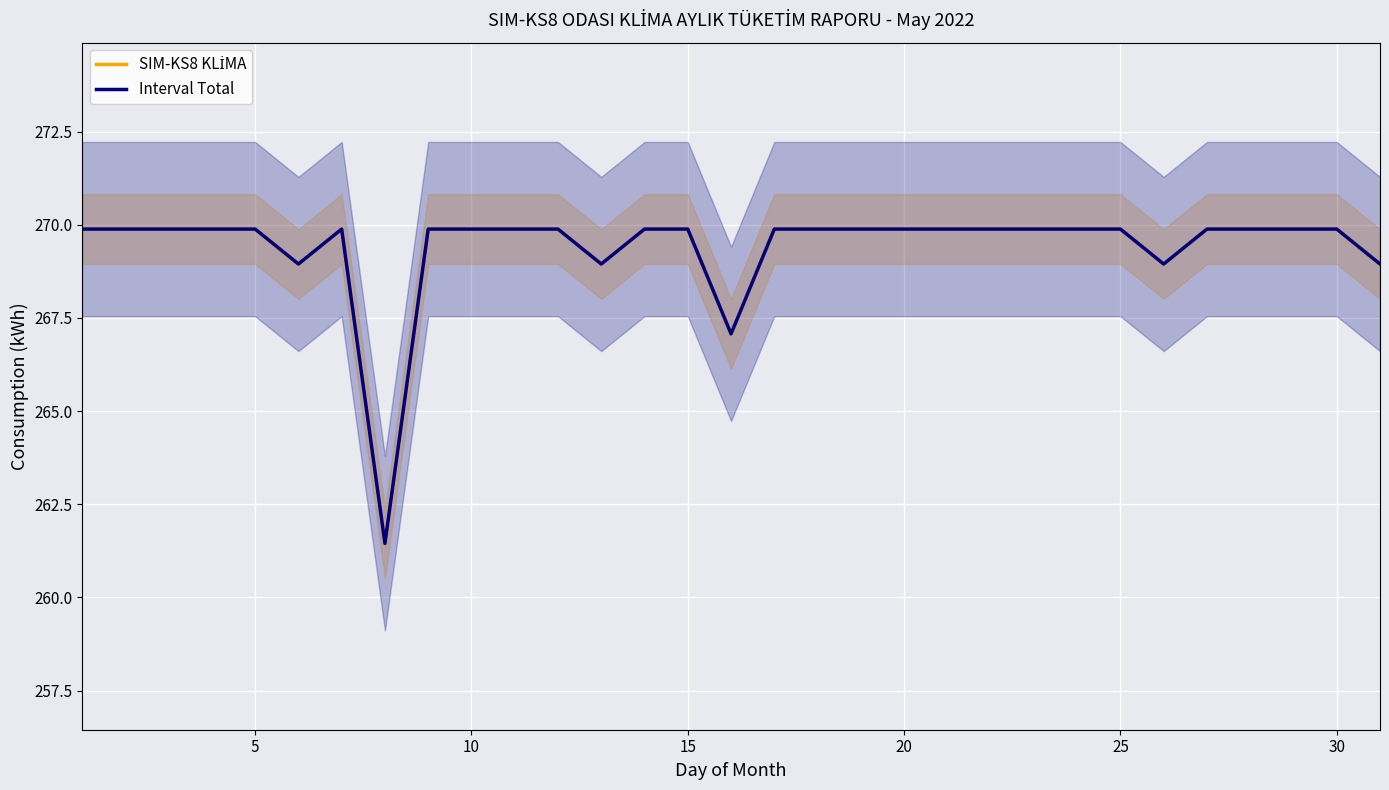

Reading left to right, what are all the values shown in this chart?

SIM-KS8 KLİMA: 269.9	269.9	269.9	269.9	269.9	268.9	269.9	261.5	269.9	269.9	269.9	269.9	268.9	269.9	269.9	267.1	269.9	269.9	269.9	269.9	269.9	269.9	269.9	269.9	269.9	268.9	269.9	269.9	269.9	269.9	268.9
Interval Total: 269.9	269.9	269.9	269.9	269.9	268.9	269.9	261.5	269.9	269.9	269.9	269.9	268.9	269.9	269.9	267.1	269.9	269.9	269.9	269.9	269.9	269.9	269.9	269.9	269.9	268.9	269.9	269.9	269.9	269.9	268.9